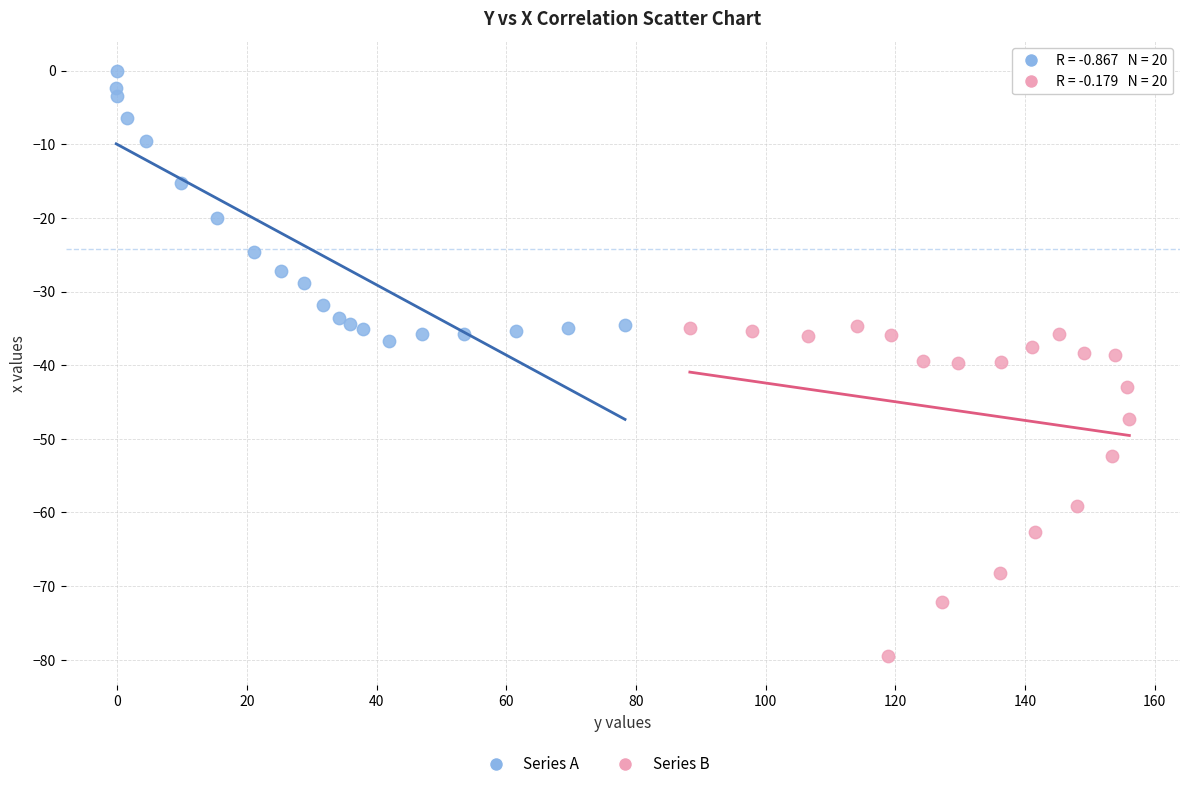

Which series reaches the minimum Y coordinate?

Series B